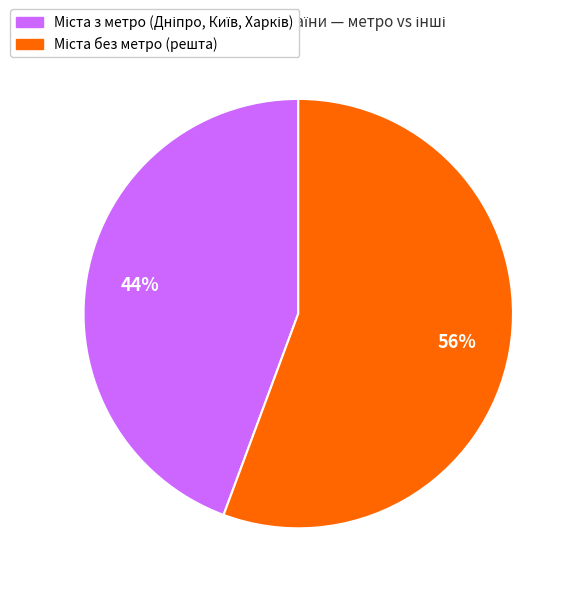

Does any single category account for the majority?

Yes